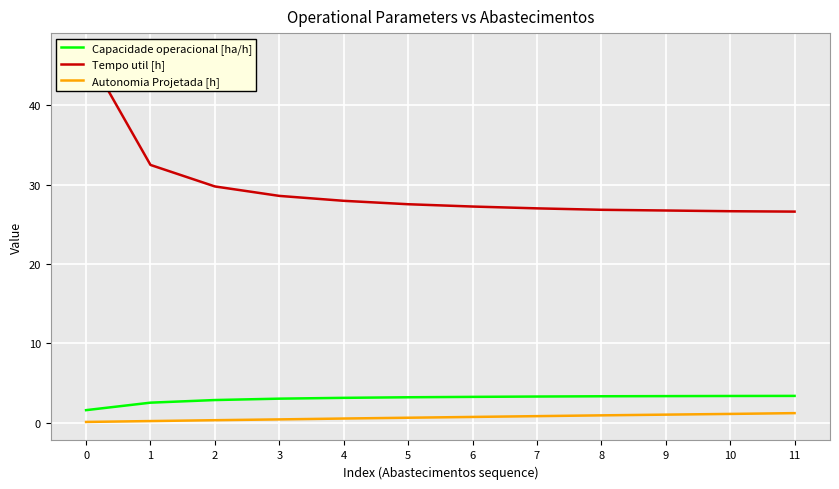

Rank the series by their maximum value, from lowest to highest.

Autonomia Projetada [h], Capacidade operacional [ha/h], Tempo util [h]